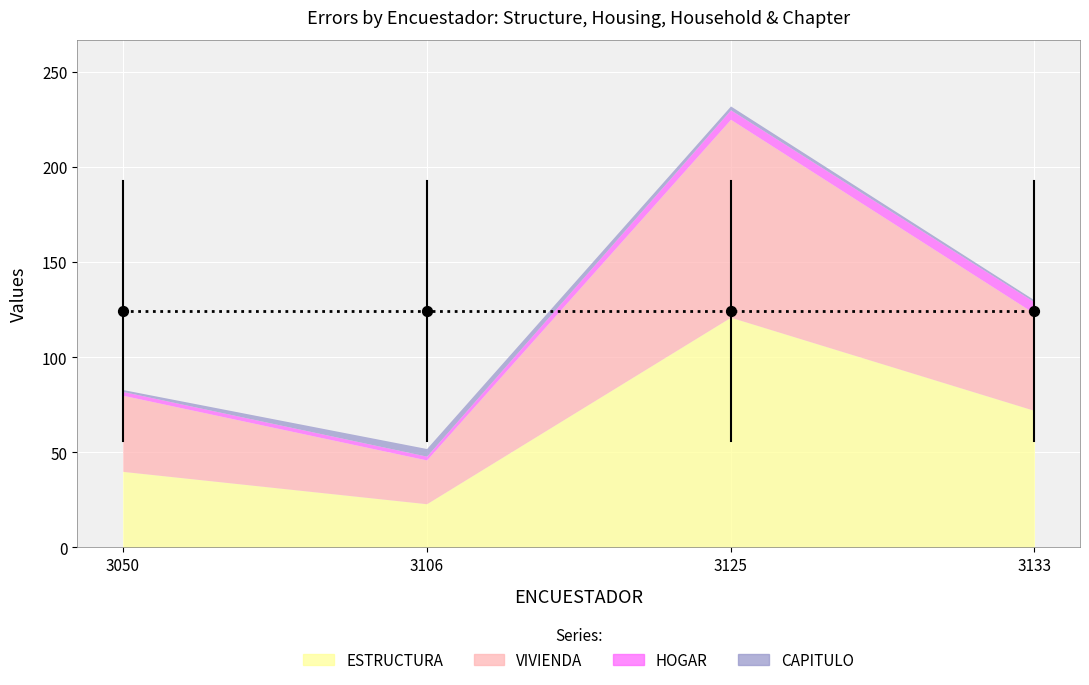

At which category is the sum across all series the highest?

3125